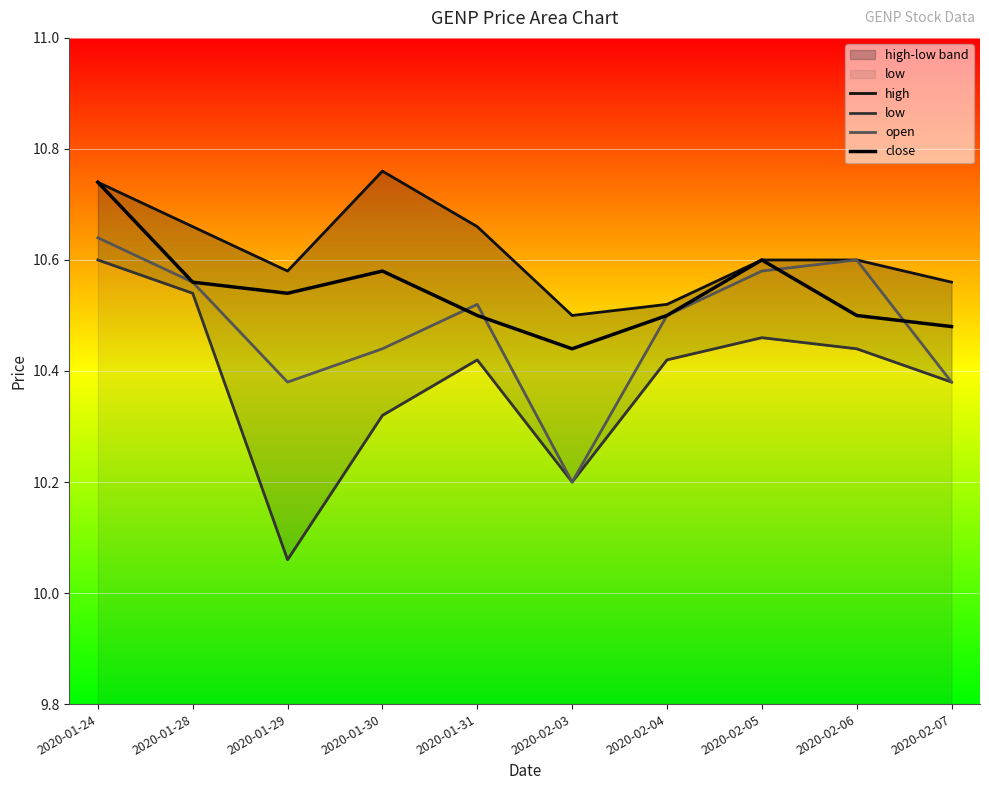

Where is the first local maximum for open?

2020-01-31